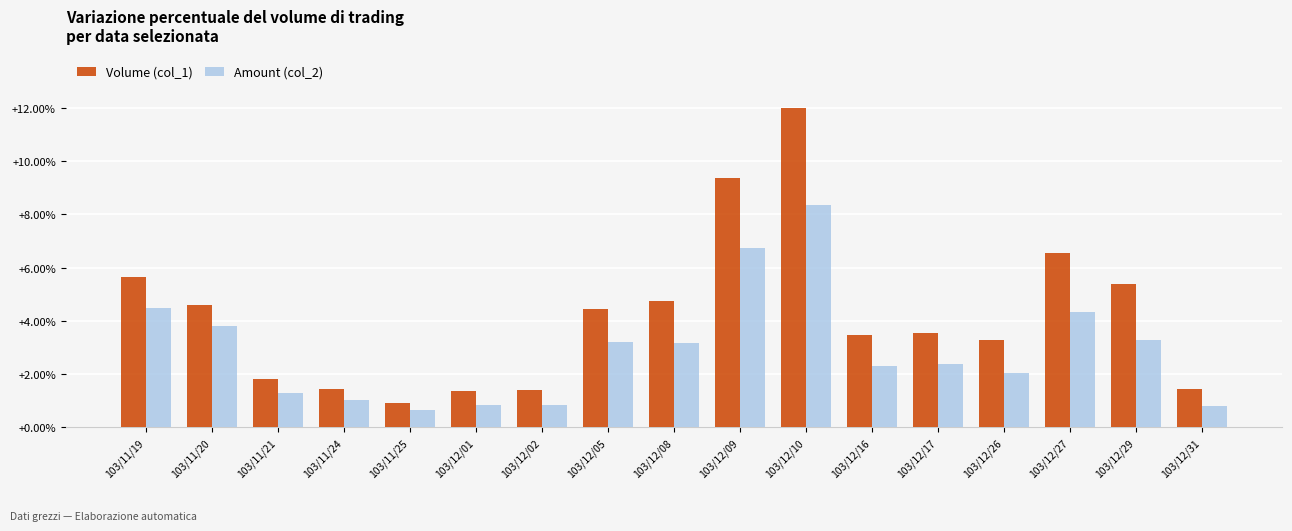

How many groups of bars are there?

17